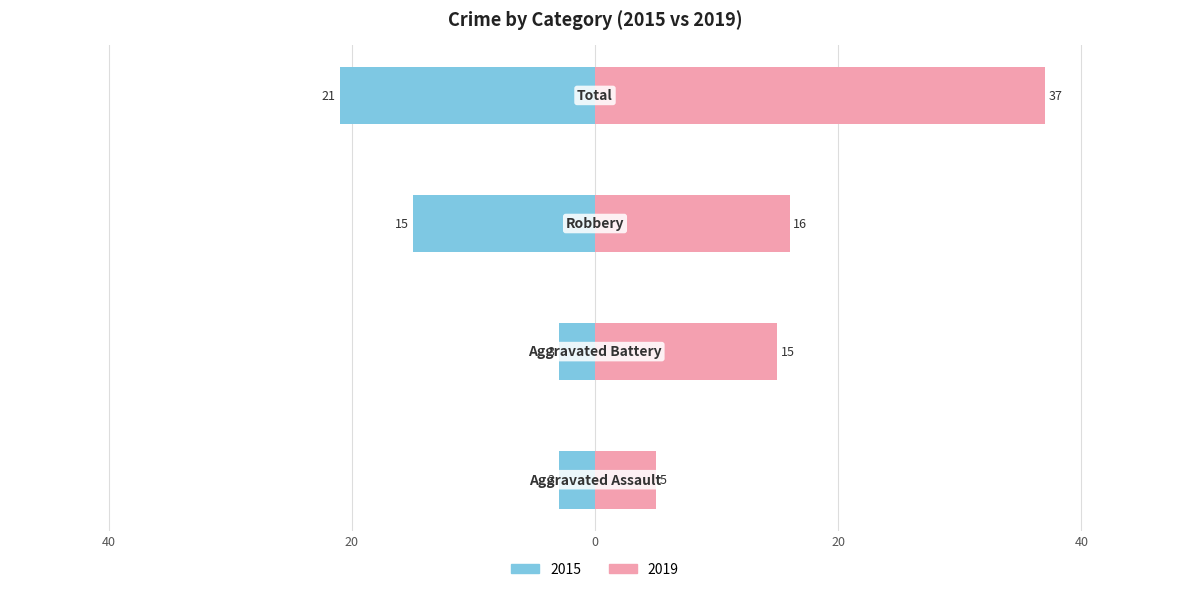

The value of 2019 at Robbery is 24. True or false?

False